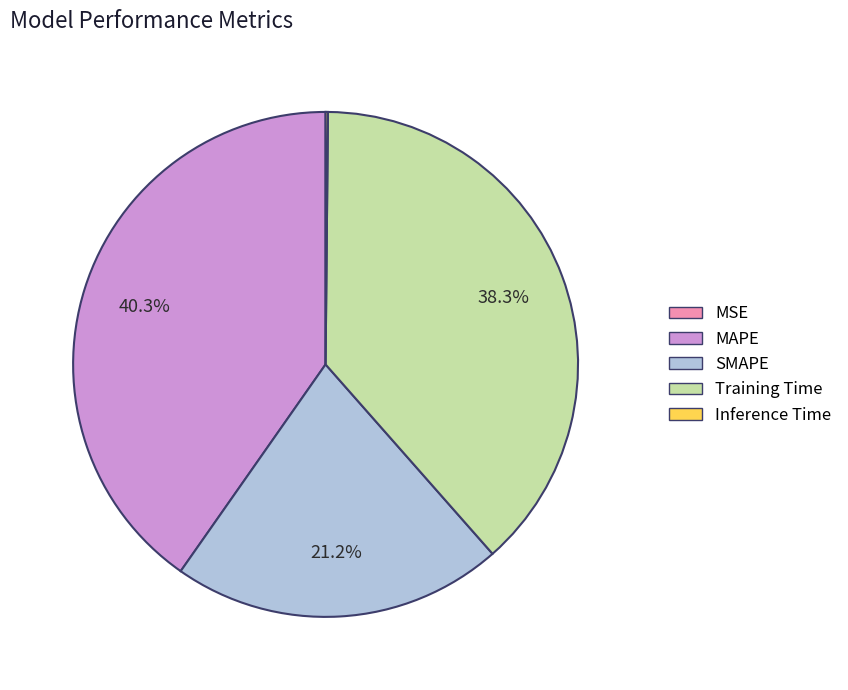

What is the largest slice in the pie chart?

MAPE